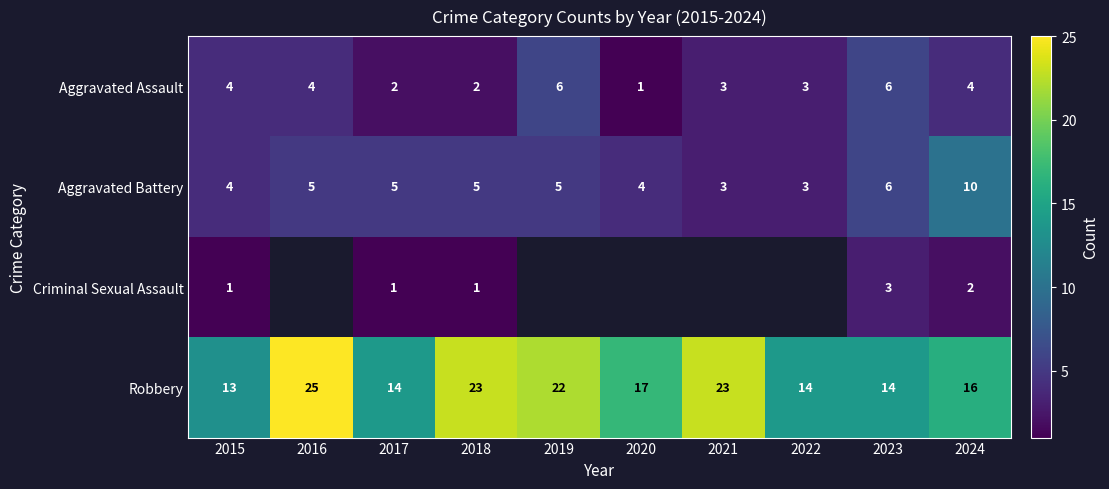

The Aggravated Battery series shows 8.2 at 2017. True or false?

False